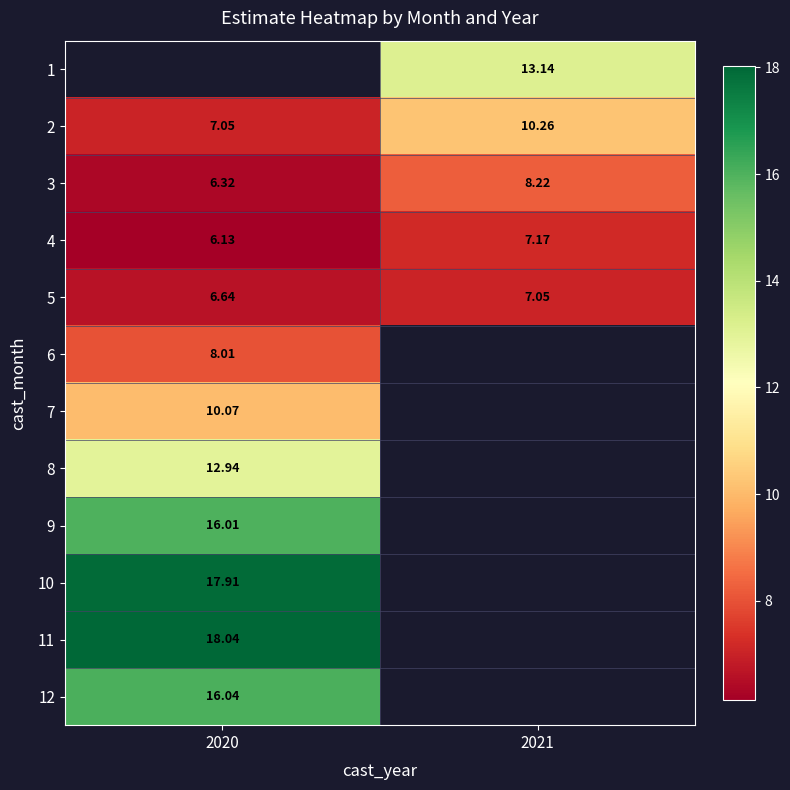

How many data points in 5 are less than 7?

1